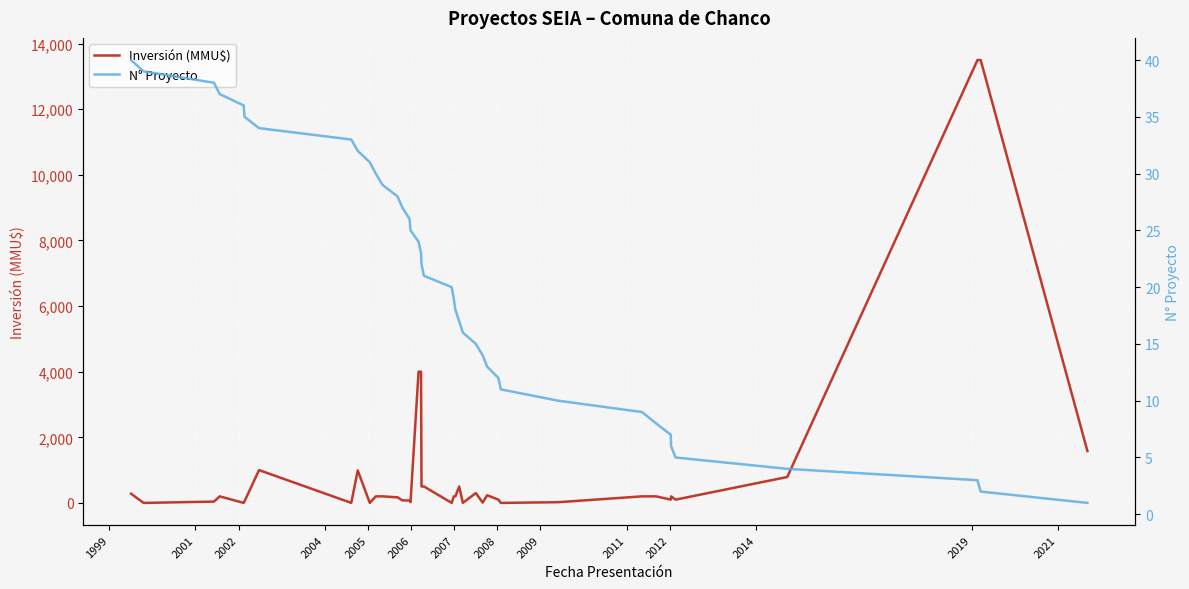

Rank the series by their average value, from highest to lowest.

Inversión (MMU$), N° Proyecto